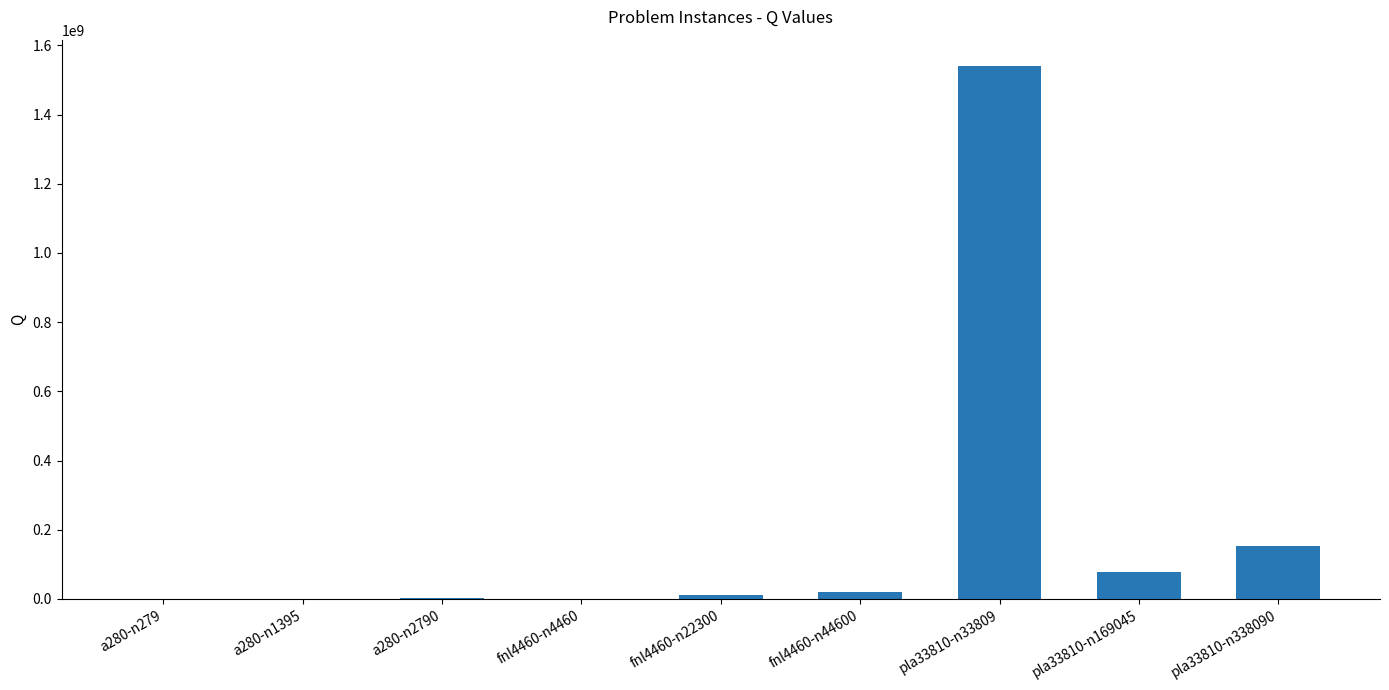

Is it true that the value at pla33810-n338090 is 101871347?

False